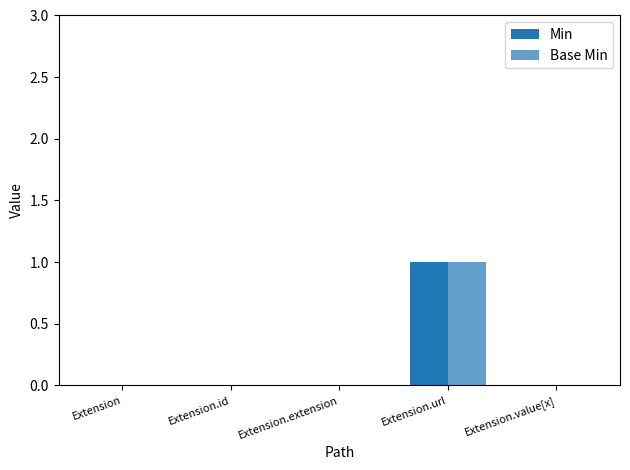

What is the label of the 1st bar from the right?

Extension.value[x]